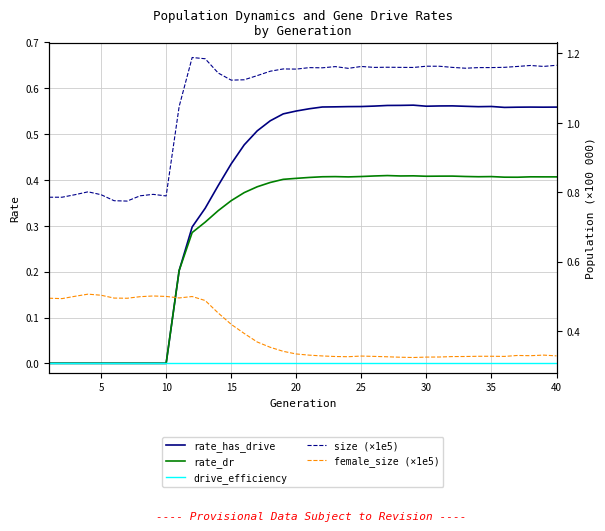

What is the greatest value displayed?

1.2